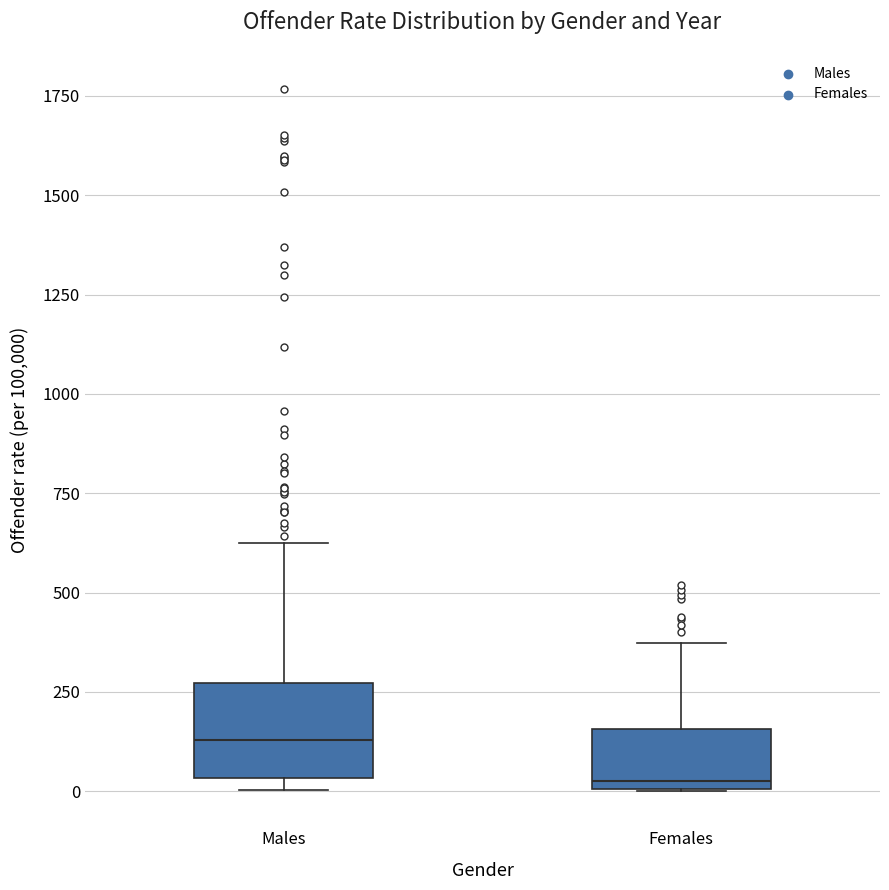

Reading left to right, read every box against the y-axis: the position of its median line, the range the box covers, and the ends of its whiskers. The values are not printed on the chart, so give them approximately, as read against the axis.

Males: median 150, box 50 to 250, whiskers 0 to 650
Females: median 50, box 0 to 150, whiskers 0 to 350